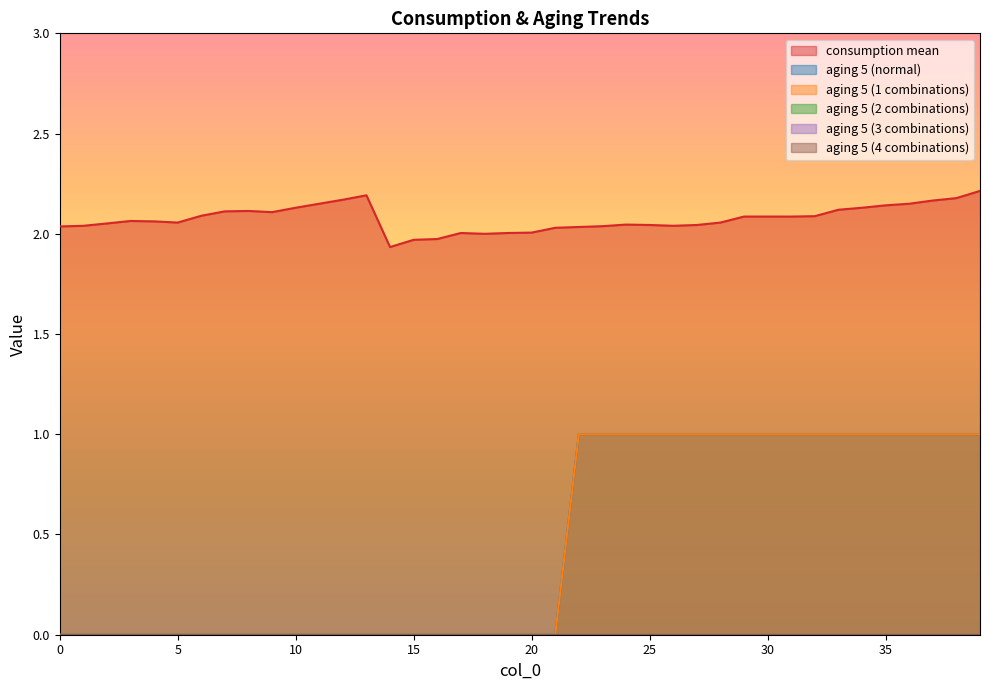

At 33, list the series in order from largest to smallest.

consumption mean, aging 5 (normal), aging 5 (1 combinations)